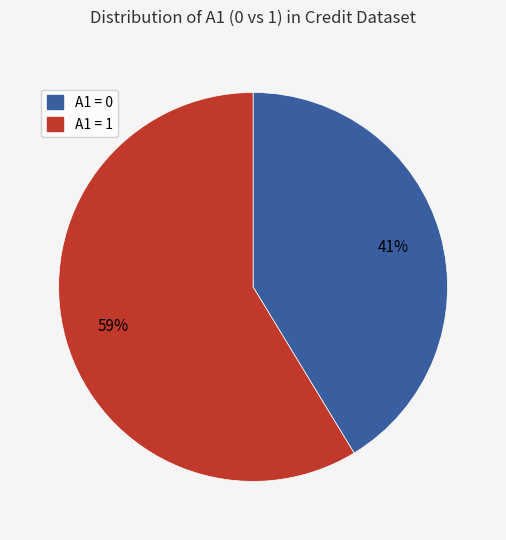

Count the number of slices in the pie.

2